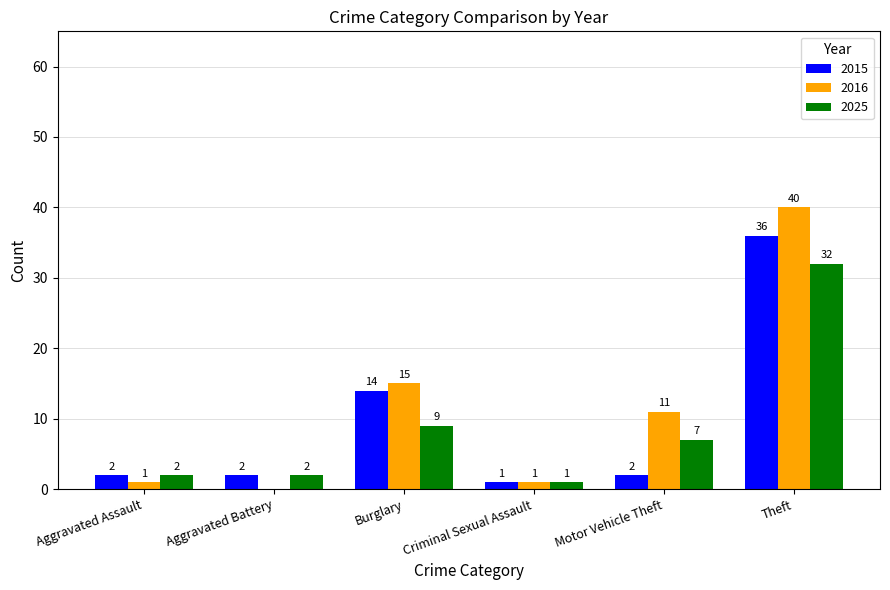

Does the chart contain stacked bars?

No